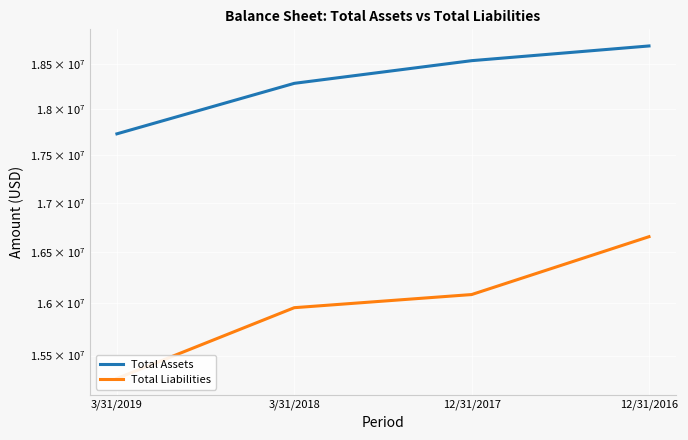

At which label is Total Assets closest to 18213954?

3/31/2018